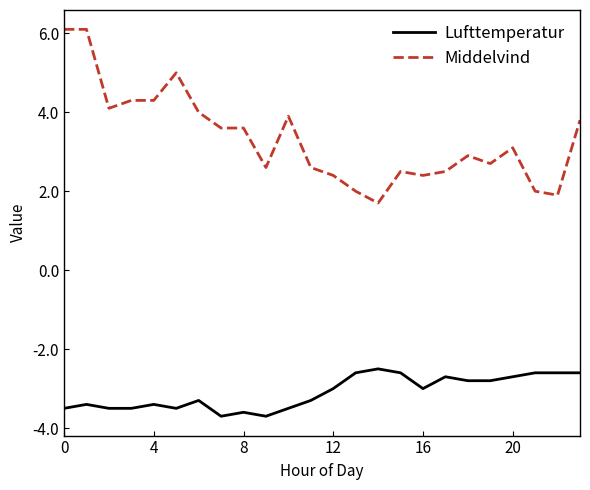

What is the minimum value shown in the chart?

-3.7